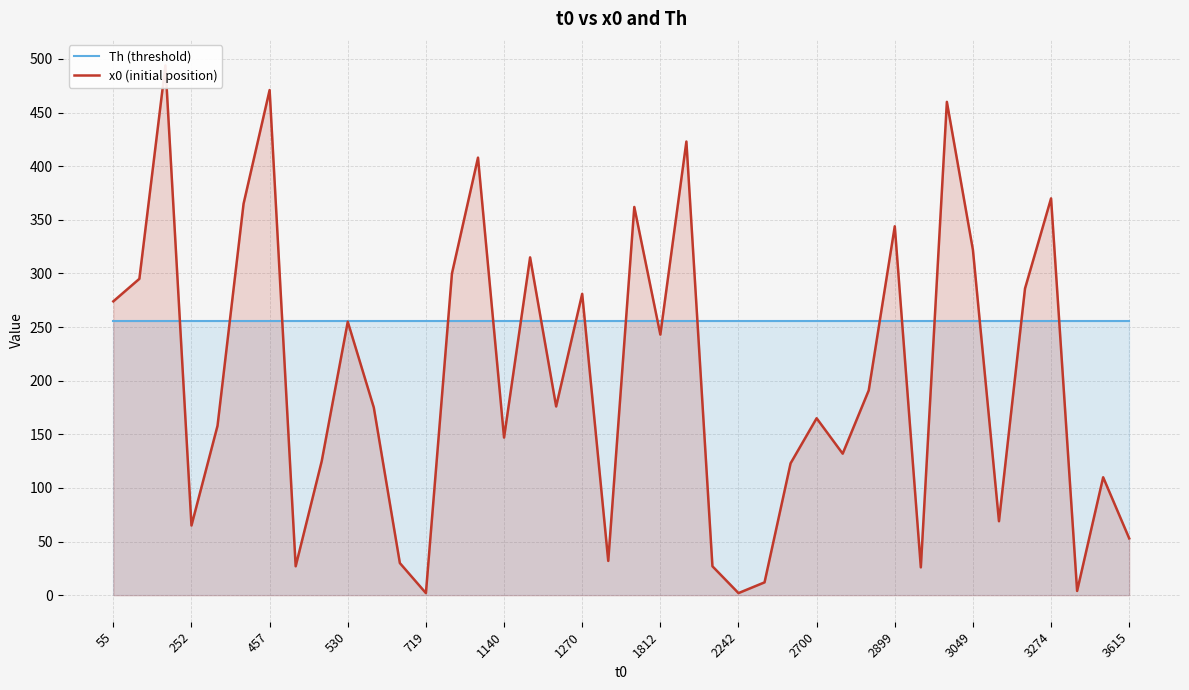

Does the chart display data point markers on the line(s)?

No